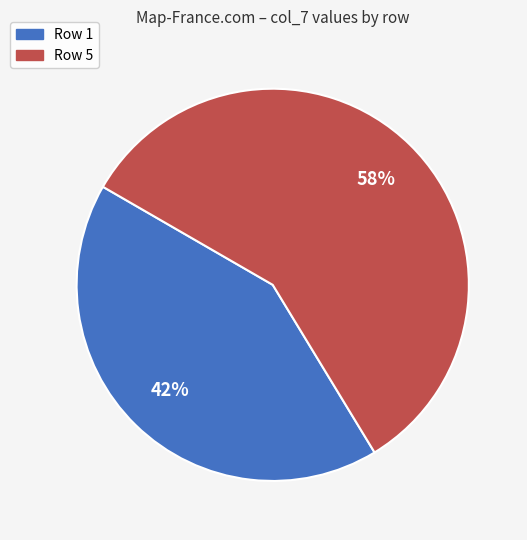

How many slices are in this pie chart?

2